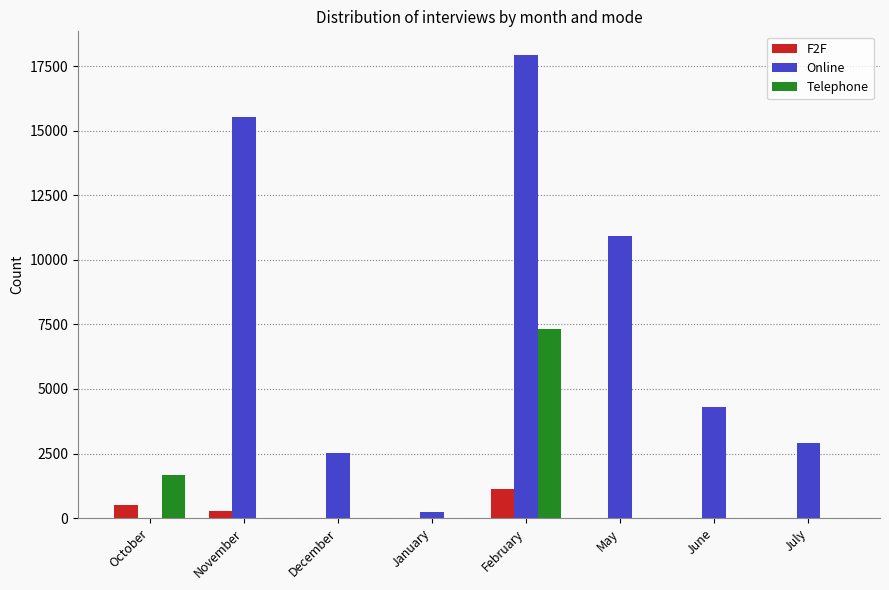

Where is F2F nearest to the value 556?

October